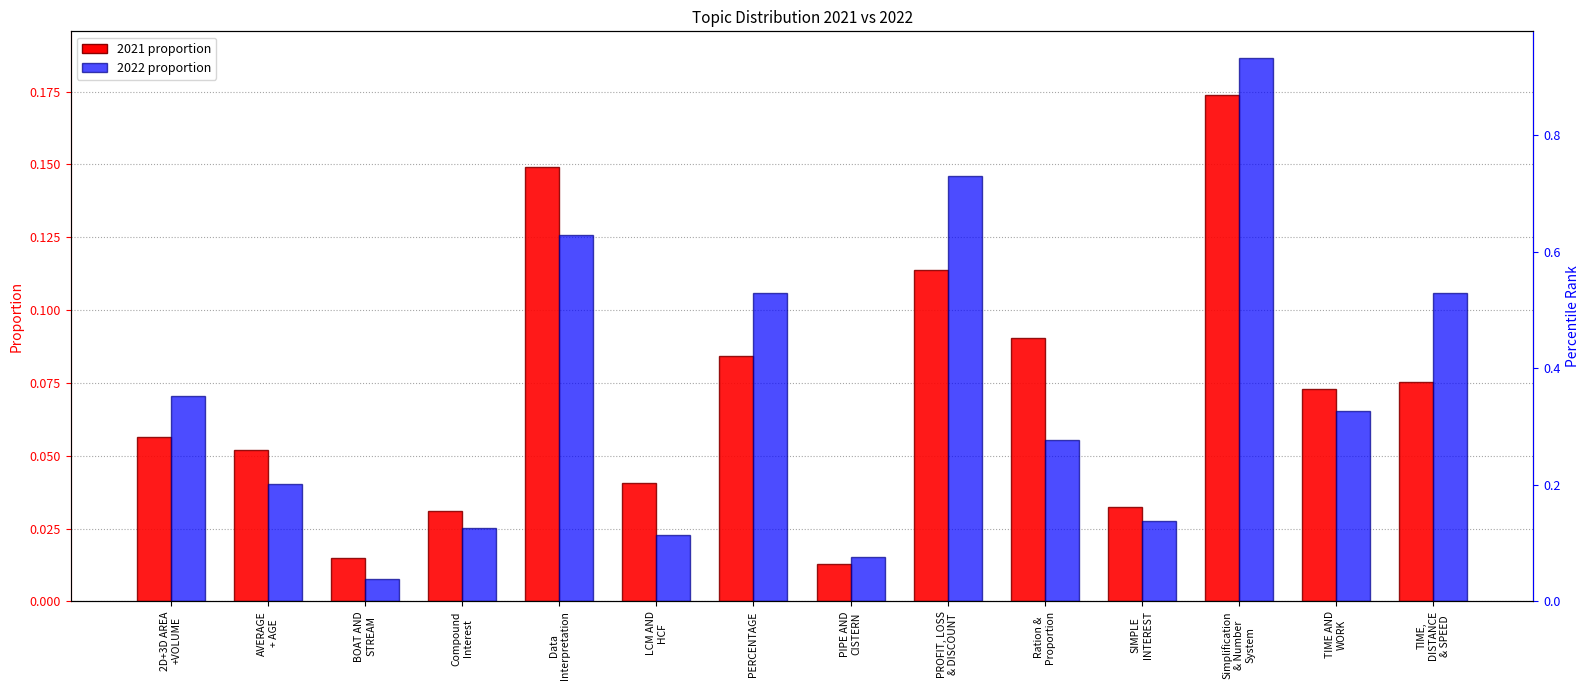

How many groups of bars are there?

14